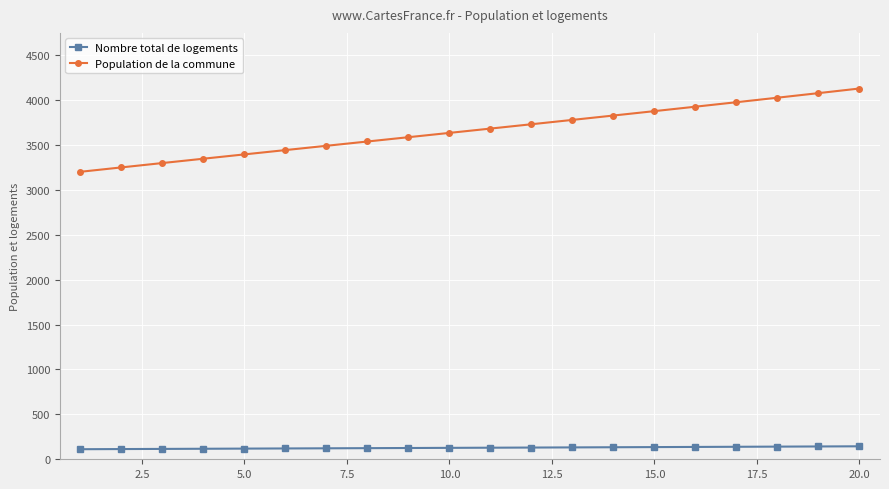

Rank the series by their average value, from highest to lowest.

Population de la commune, Nombre total de logements